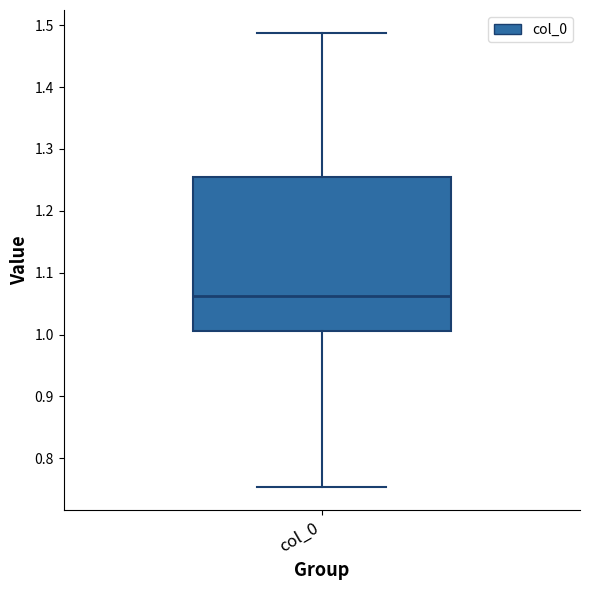

Transcribe this box plot: give where the median line is, the range the box spans, and where the two whiskers end, as read against the y-axis. The values are not printed on the chart, so give them approximately, as read against the axis.

median 1.06, box 1.01 to 1.26, whiskers 0.75 to 1.49